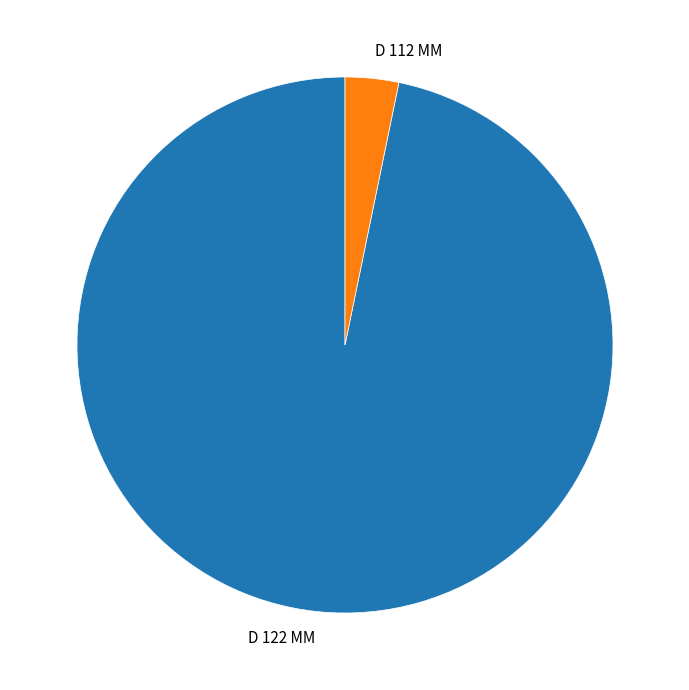

Does D 112 MM account for over 50% of the chart?

No